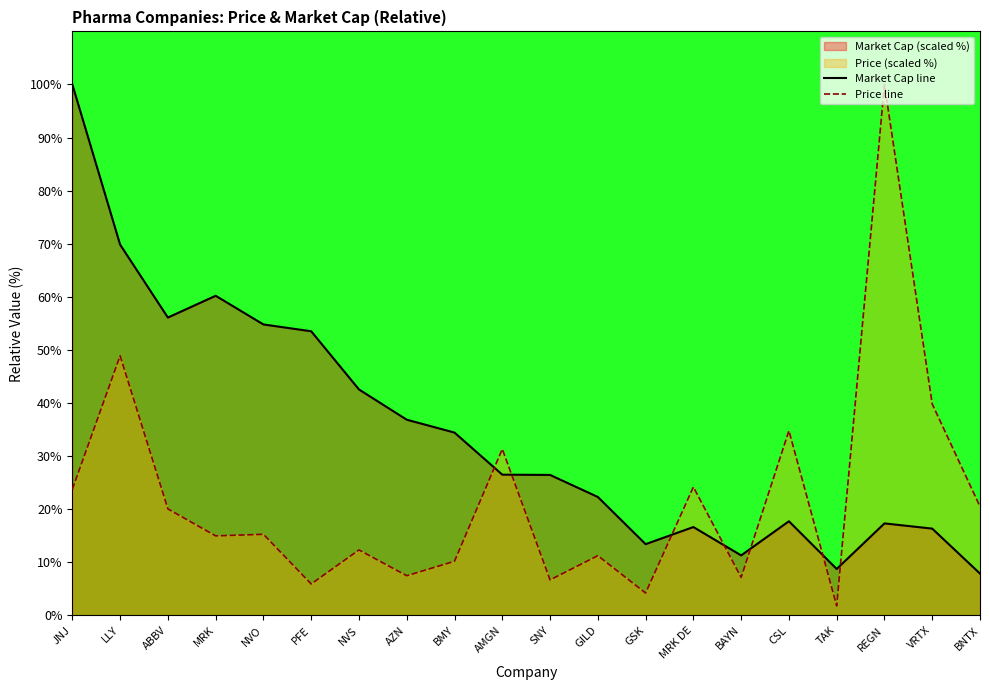

How many values in the Price line series exceed 15?

10